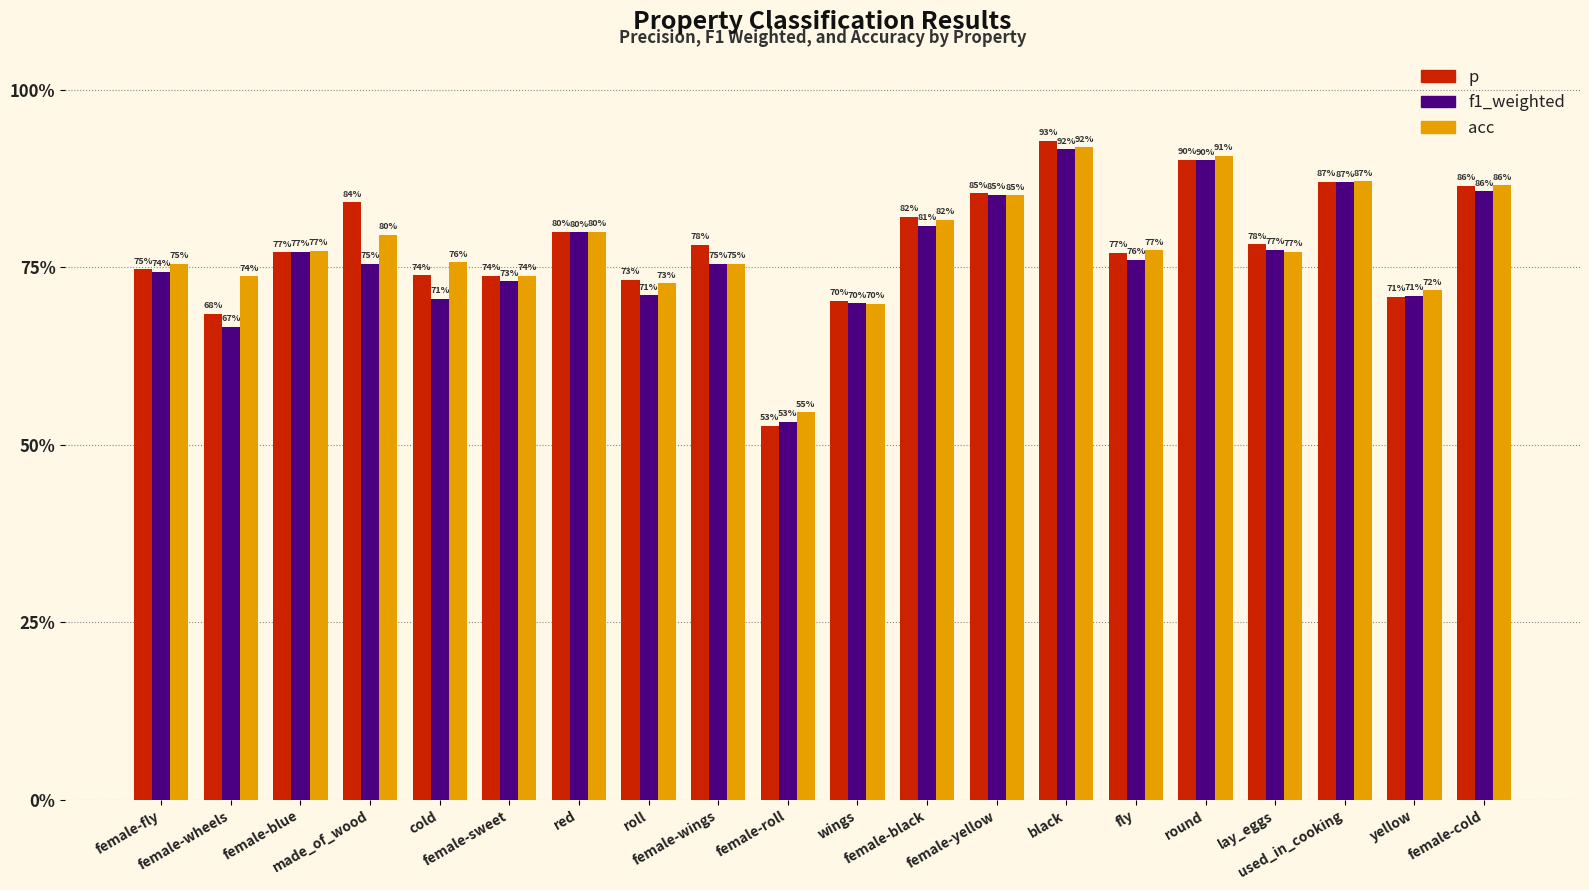

Reading left to right, what are all the values shown in this chart?

p: female-fly=0.7	female-wheels=0.7	female-blue=0.8	made_of_wood=0.8	cold=0.7	female-sweet=0.7	red=0.8	roll=0.7	female-wings=0.8	female-roll=0.5	wings=0.7	female-black=0.8	female-yellow=0.9	black=0.9	fly=0.8	round=0.9	lay_eggs=0.8	used_in_cooking=0.9	yellow=0.7	female-cold=0.9
f1_weighted: female-fly=0.7	female-wheels=0.7	female-blue=0.8	made_of_wood=0.8	cold=0.7	female-sweet=0.7	red=0.8	roll=0.7	female-wings=0.8	female-roll=0.5	wings=0.7	female-black=0.8	female-yellow=0.9	black=0.9	fly=0.8	round=0.9	lay_eggs=0.8	used_in_cooking=0.9	yellow=0.7	female-cold=0.9
acc: female-fly=0.8	female-wheels=0.7	female-blue=0.8	made_of_wood=0.8	cold=0.8	female-sweet=0.7	red=0.8	roll=0.7	female-wings=0.8	female-roll=0.5	wings=0.7	female-black=0.8	female-yellow=0.9	black=0.9	fly=0.8	round=0.9	lay_eggs=0.8	used_in_cooking=0.9	yellow=0.7	female-cold=0.9